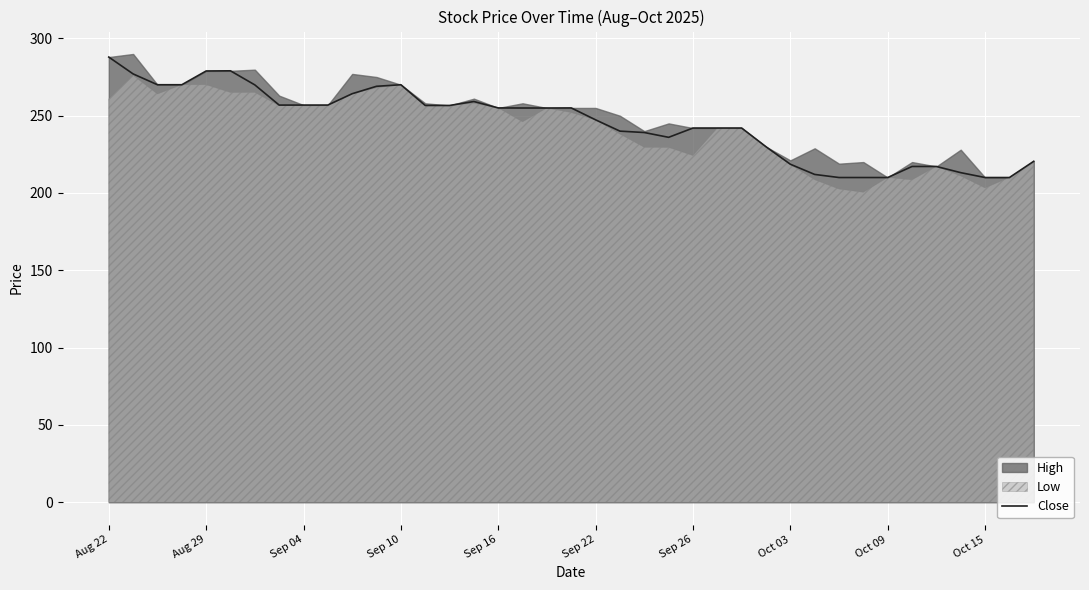

What is the maximum value for Close?

287.9